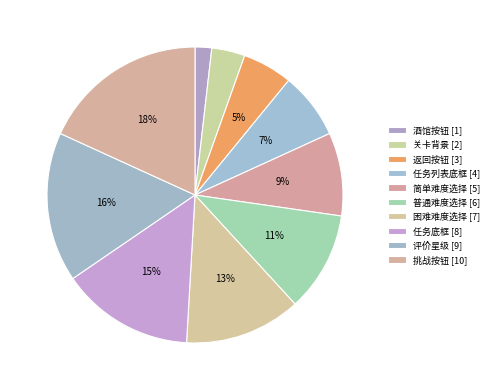

How many slices are in this pie chart?

10